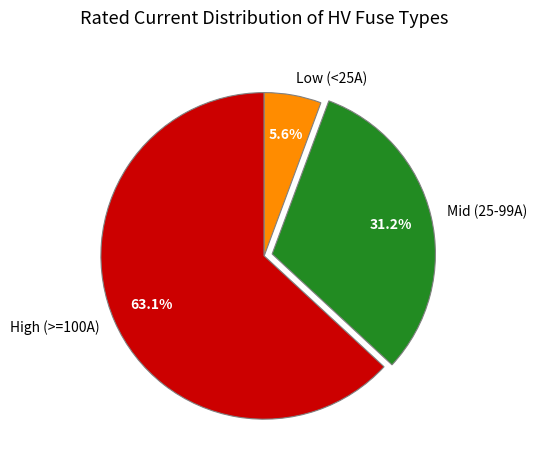

Rank the categories by value from highest to lowest.

High (>=100A), Mid (25-99A), Low (<25A)